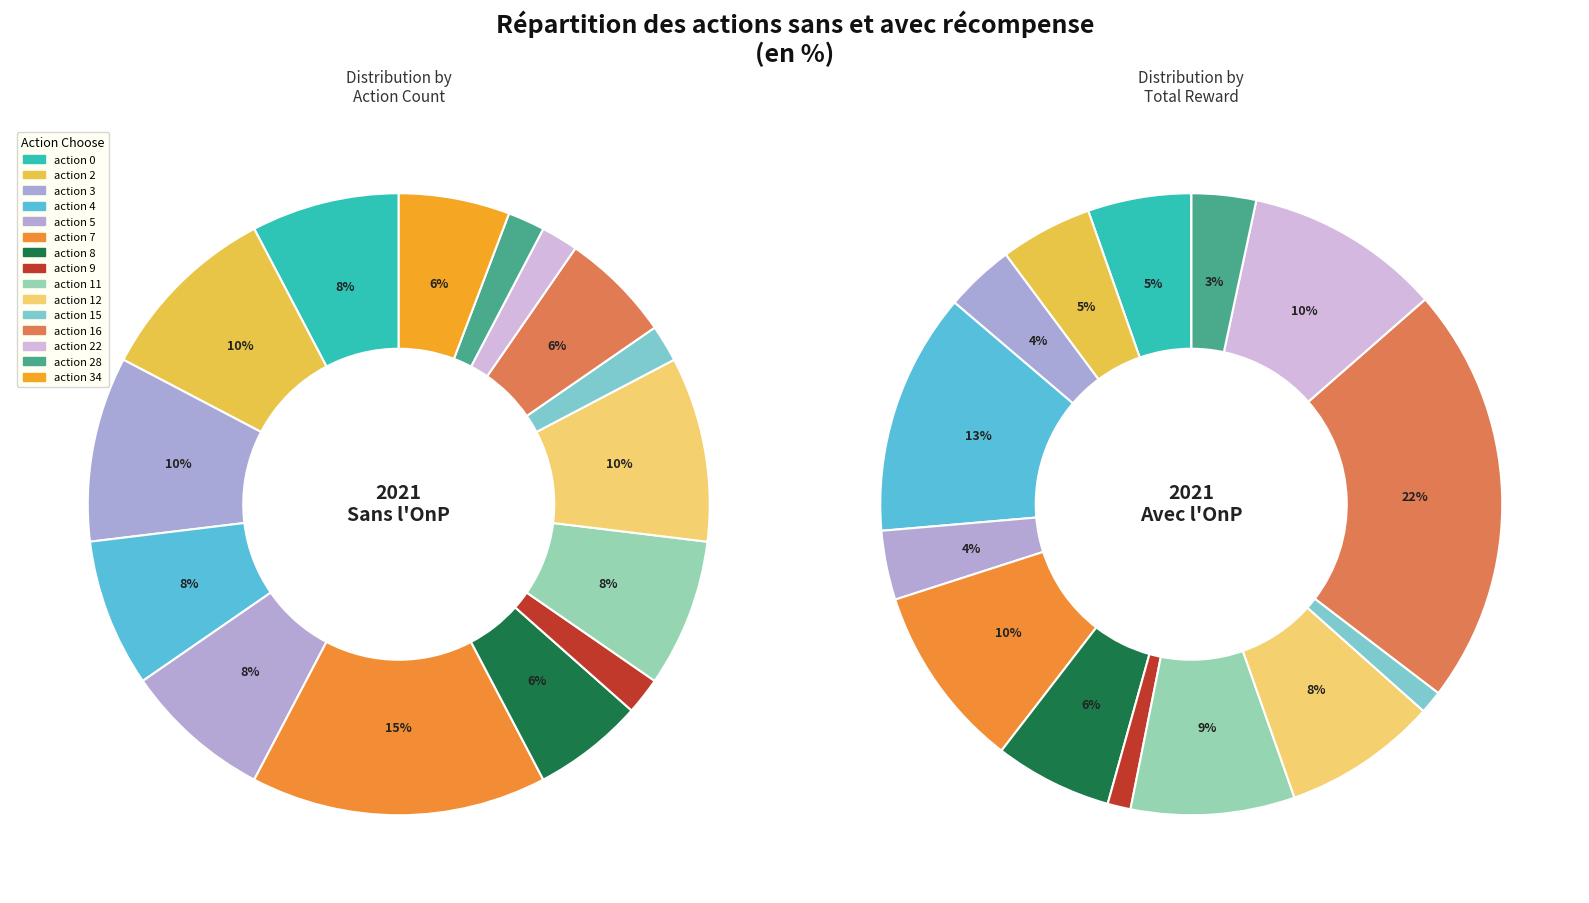

Count the number of slices in the pie.

15